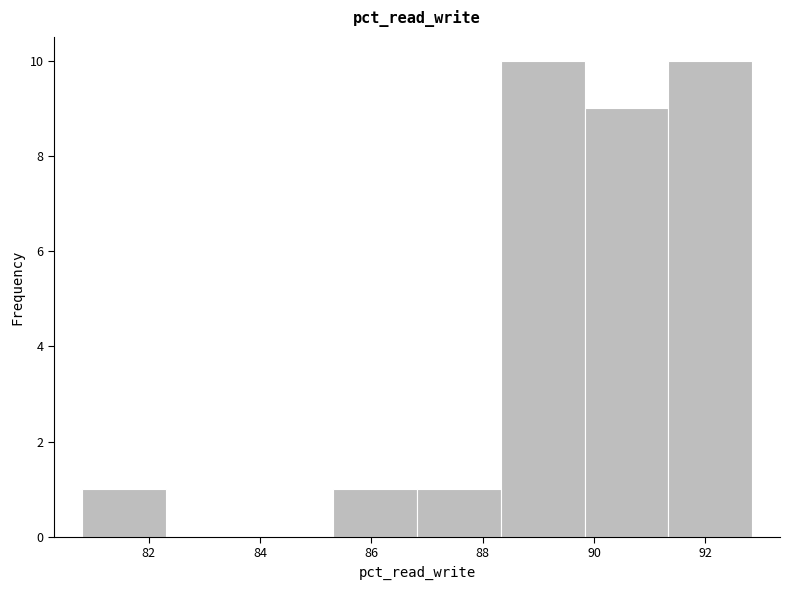

How tall is the bar that spans 80.8 to 82.4 on the x-axis? Neither the bar edges nor the heights are printed on the chart, so give them approximately, as read against the axes.

1